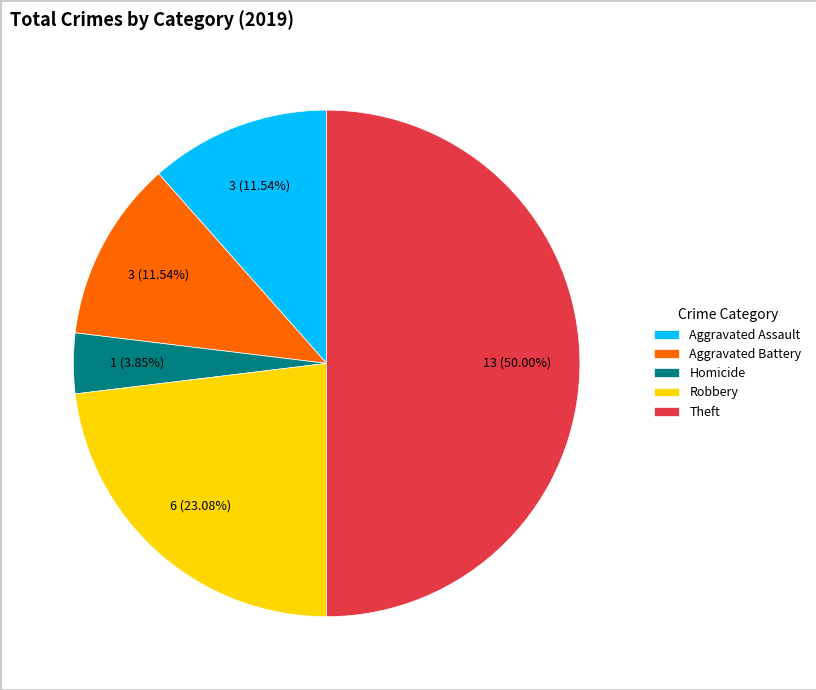

Count the number of slices in the pie.

5